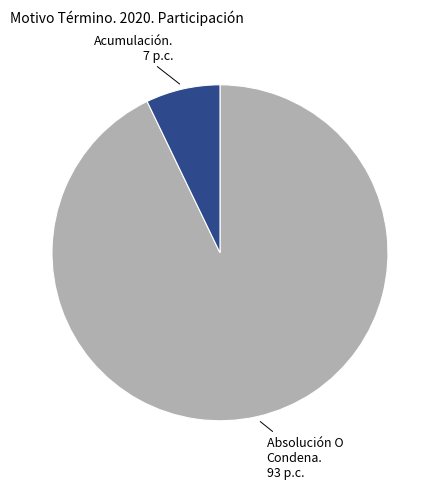

How many segments does this pie chart have?

2